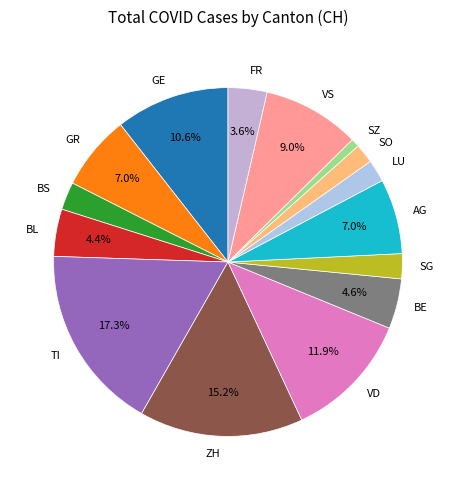

What is the ratio of the value at AG to the value at SO?

3.9